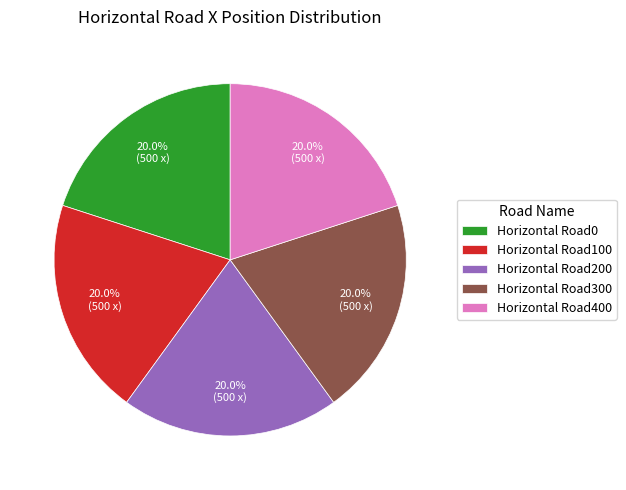

What is the ratio of the value at Horizontal Road100 to the value at Horizontal Road0?

1.0